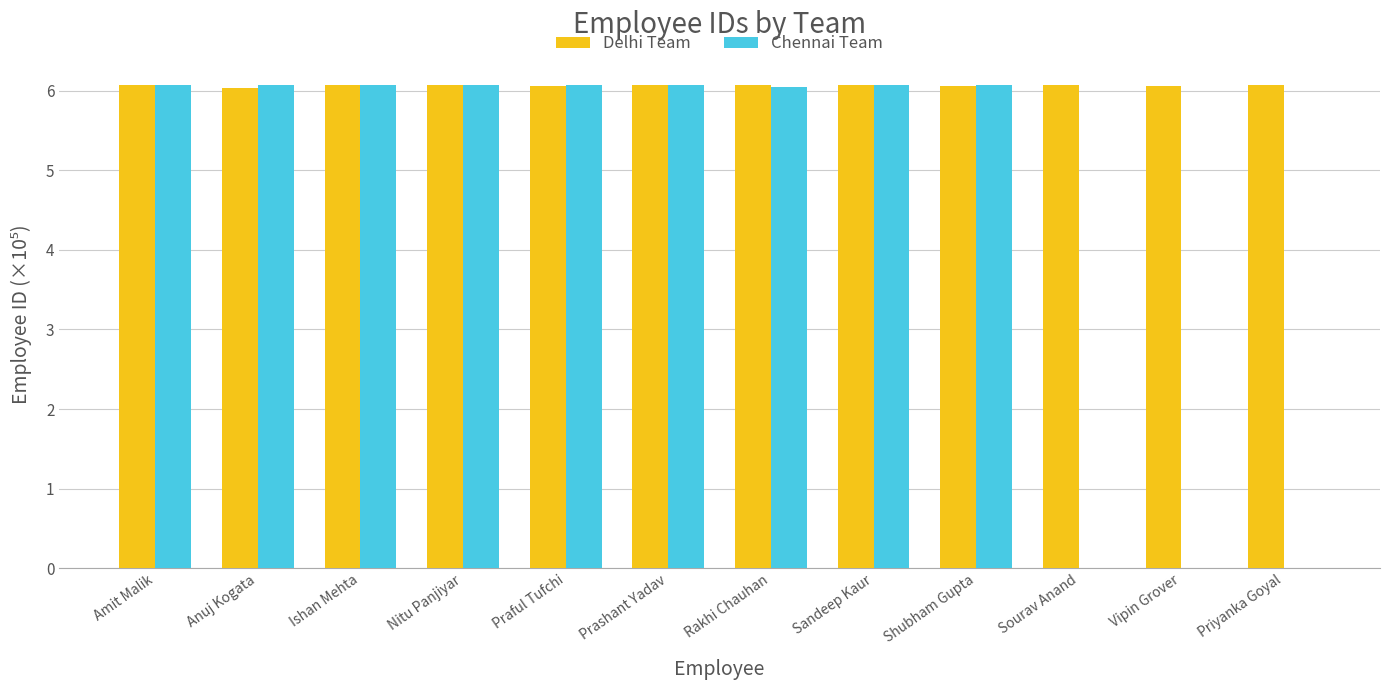

Between Sandeep Kaur and Sourav Anand, which series saw the biggest shift?

Chennai Team